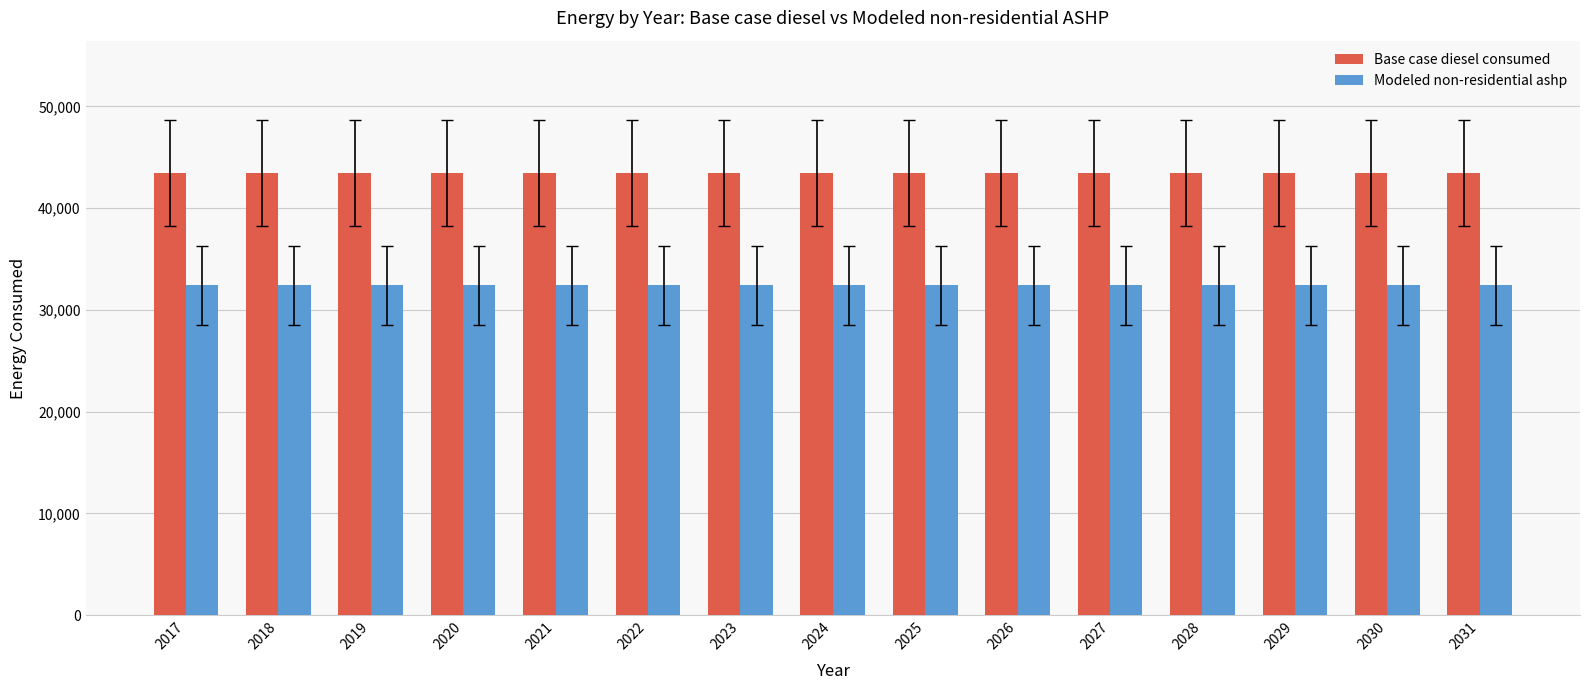

How many distinct data groups are displayed?

2